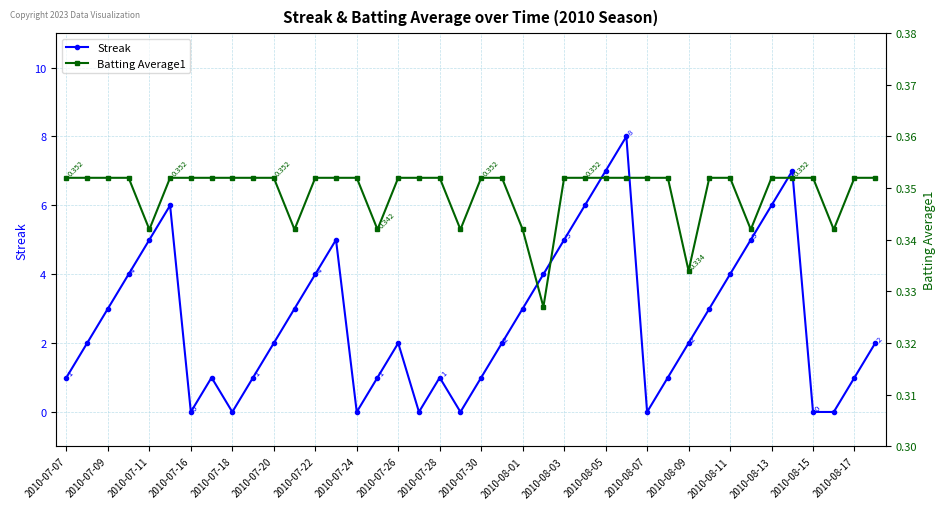

In Streak, how many points are higher than both neighbors (excluding endpoints)?

7